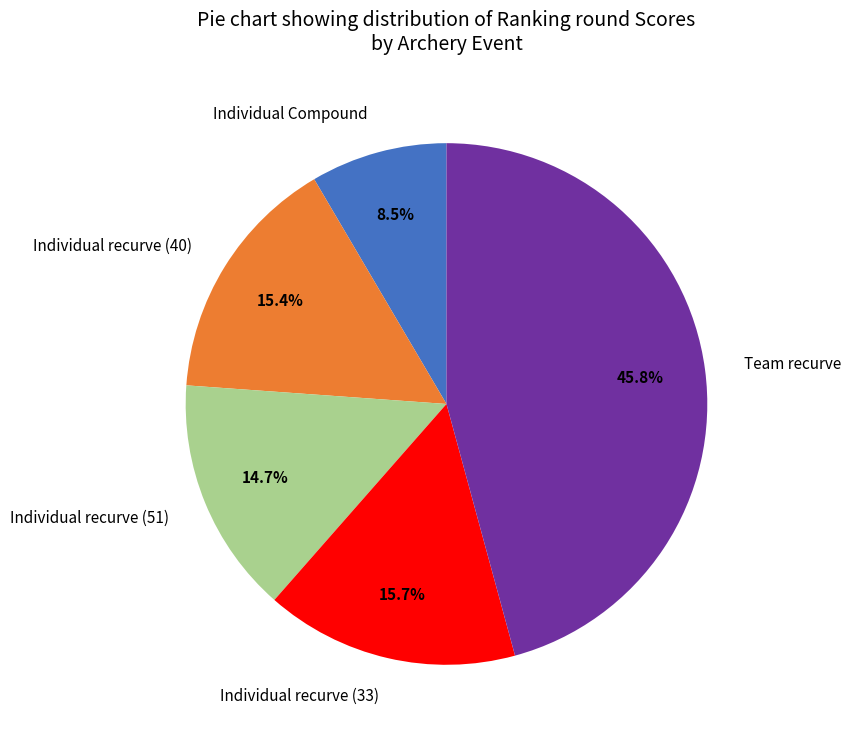

Is the sum of Individual Compound and Individual recurve (51) greater than half?

No